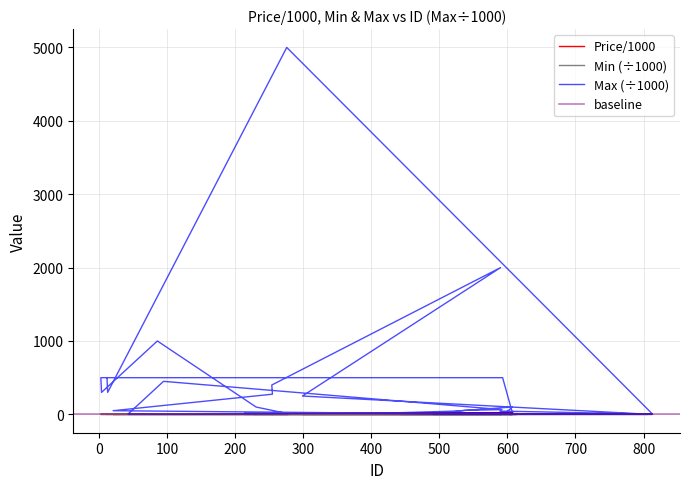

What is the label of the 34th point from the right?

500